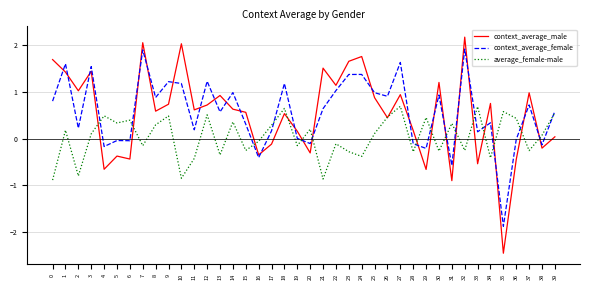

How many distinct data groups are displayed?

3